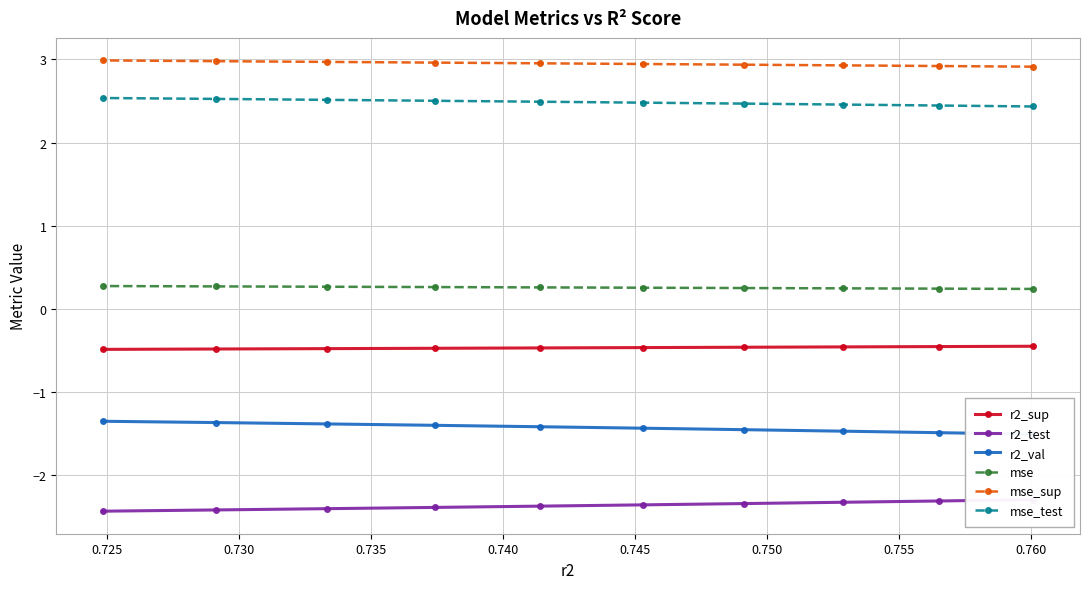

What is the value of the mse_test point at the 6th from the left?

2.5